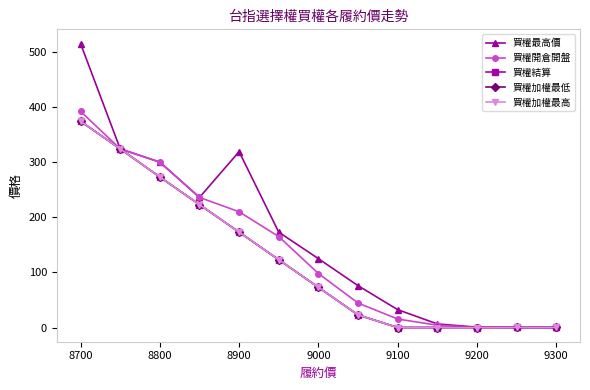

Is this an area chart (filled region under the line)?

No